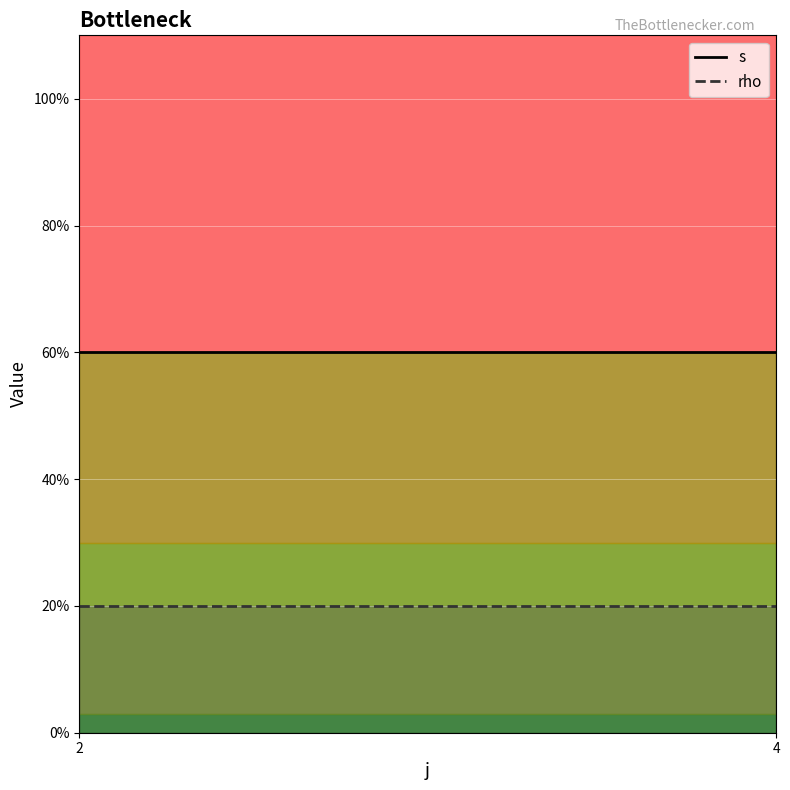

Where is rho nearest to the value 1?

2